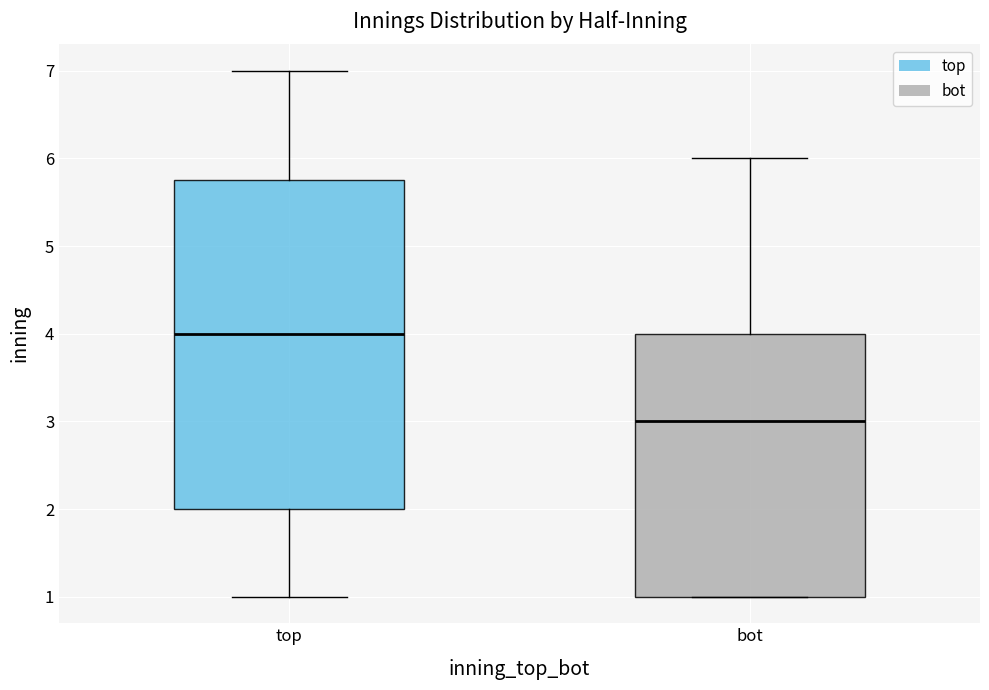

Reading left to right, transcribe this box plot: for each box, give where its median line is, the range the box spans, and where its two whiskers end, as read against the y-axis. The values are not printed on the chart, so give them approximately, as read against the axis.

top: median 4.0, box 2.0 to 5.8, whiskers 1.0 to 7.0
bot: median 3.0, box 1.0 to 4.0, whiskers 1.0 to 6.0